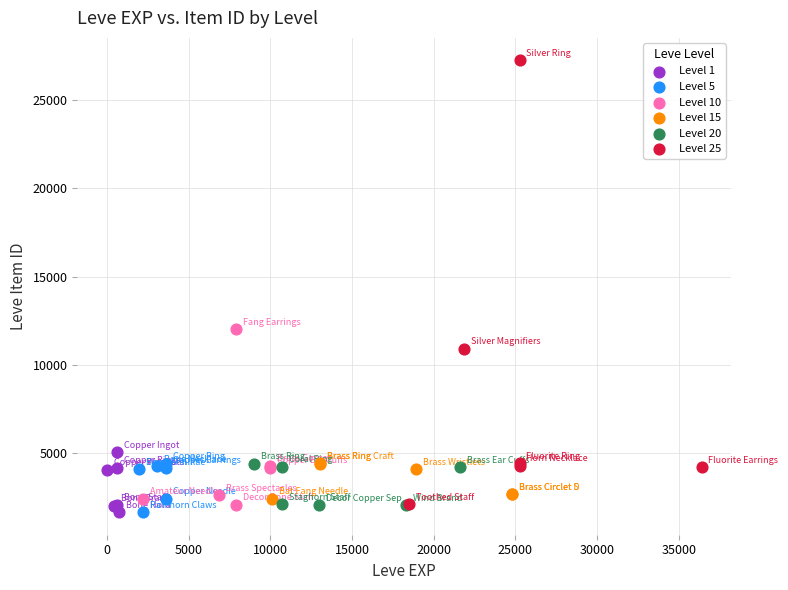

Which series contains the highest Y value?

Level 25